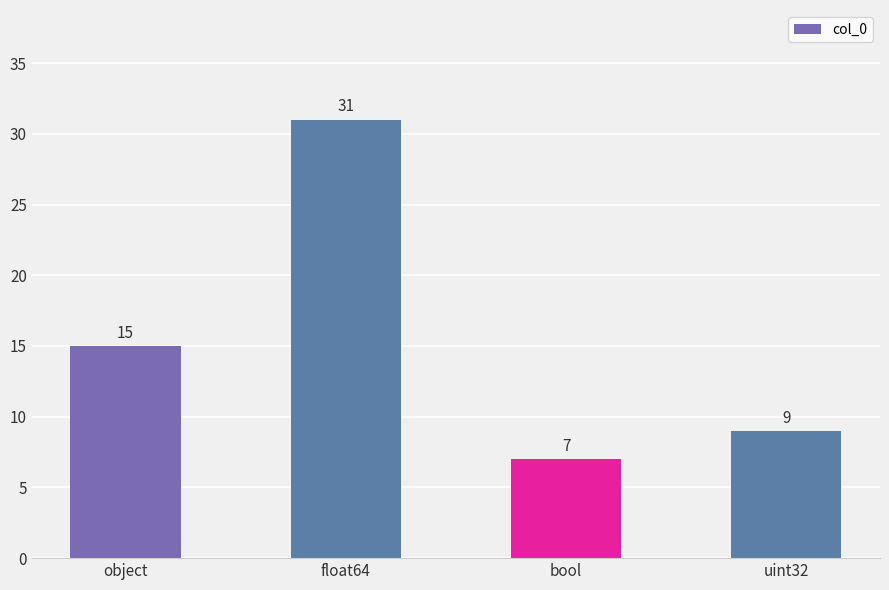

Are the bars horizontal?

No